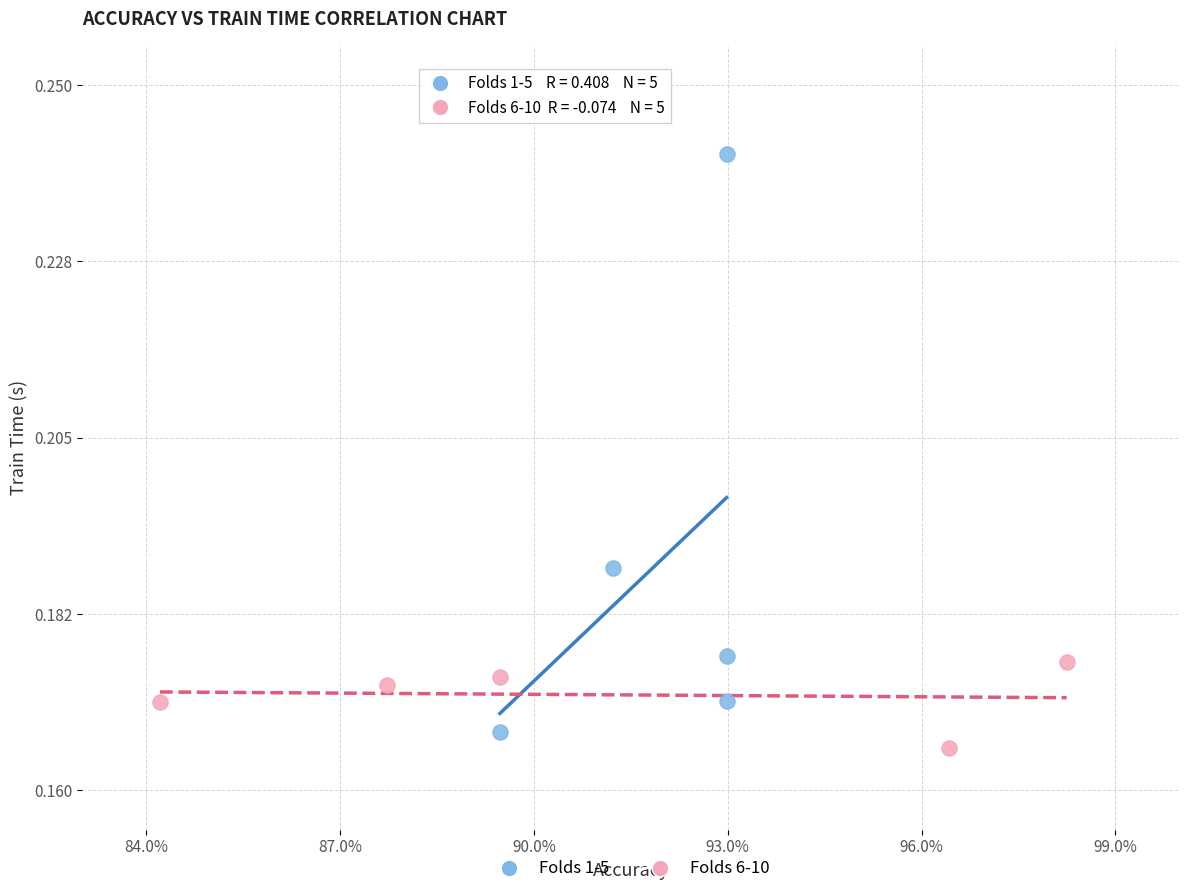

Which series reaches the maximum Y coordinate?

Folds 1-5